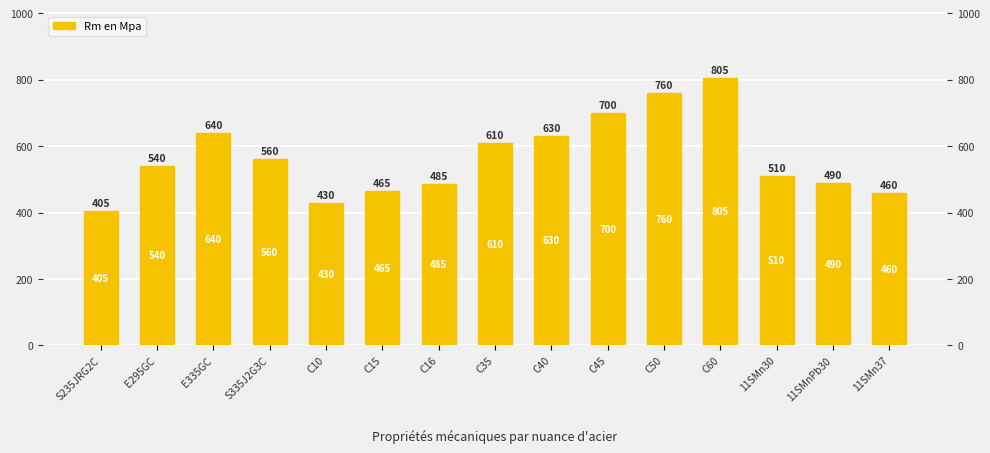

What position from the right is C10?

11